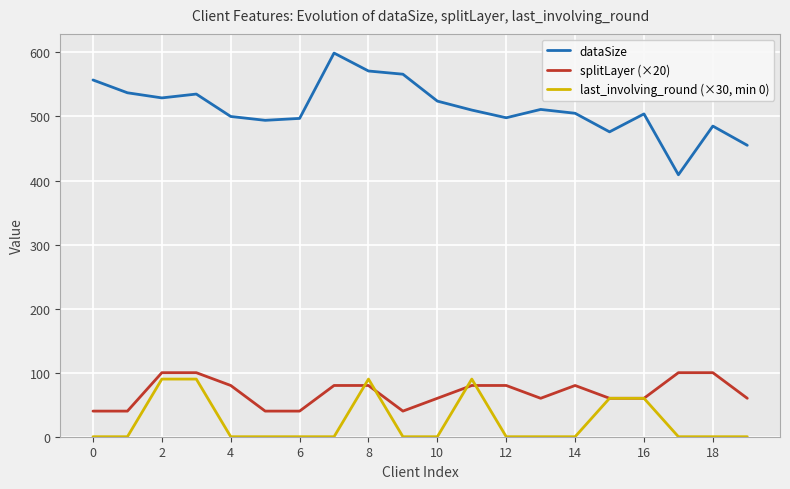

True or false: dataSize and splitLayer (×20) intersect in this chart.

False